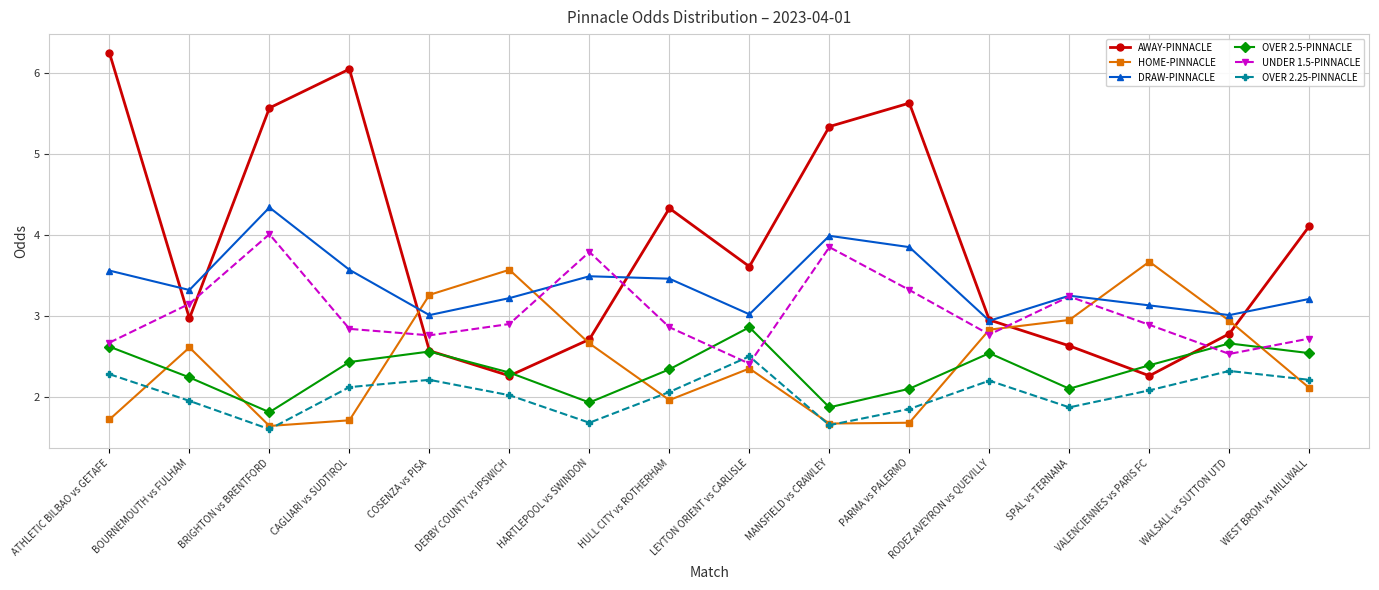

How many data points in OVER 2.5-PINNACLE are above 2?

13